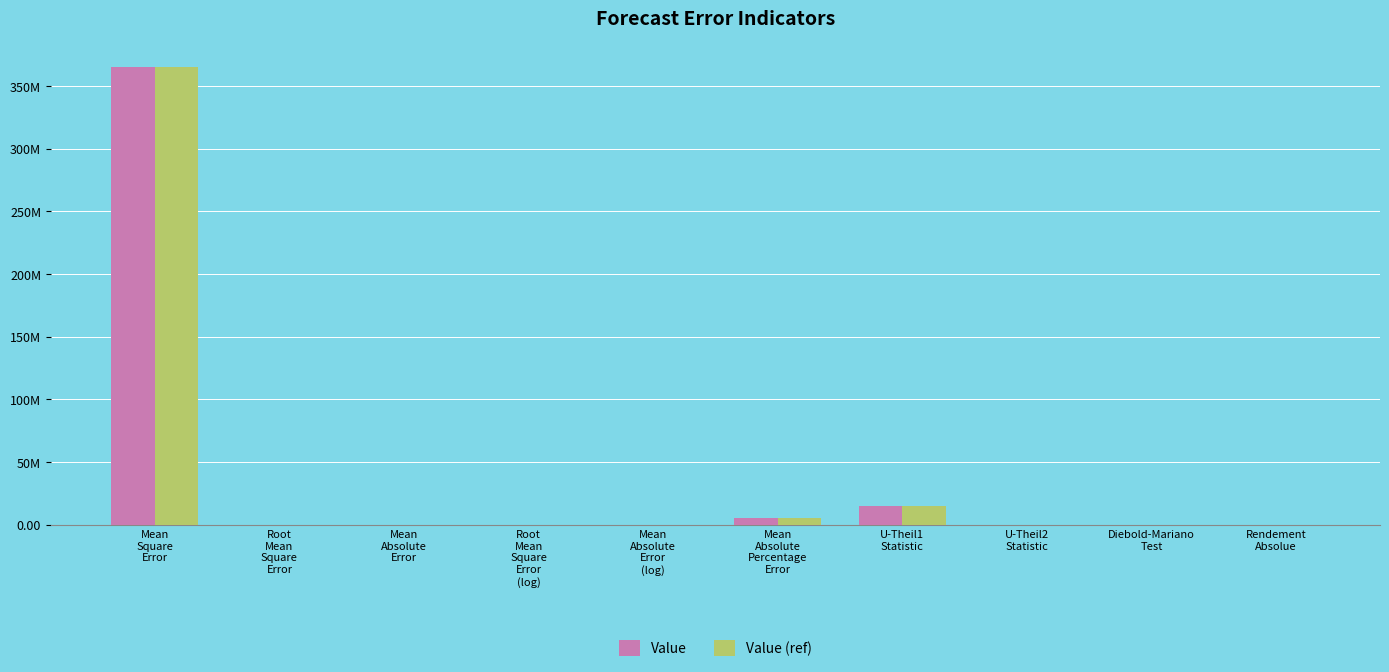

What is the maximum value for Value (ref)?

365329353.0